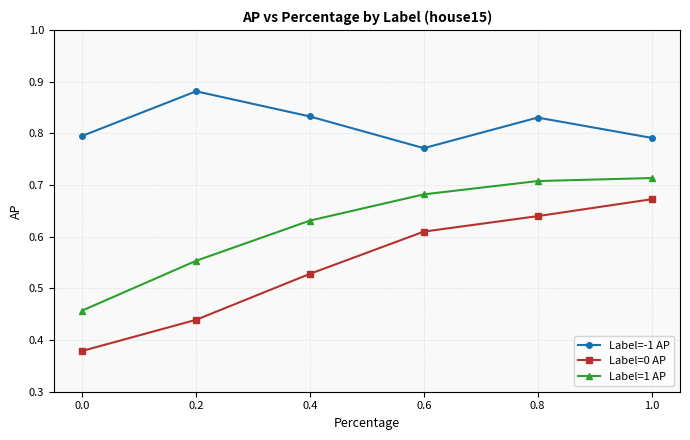

Which series has the largest total across all categories?

Label=-1 AP